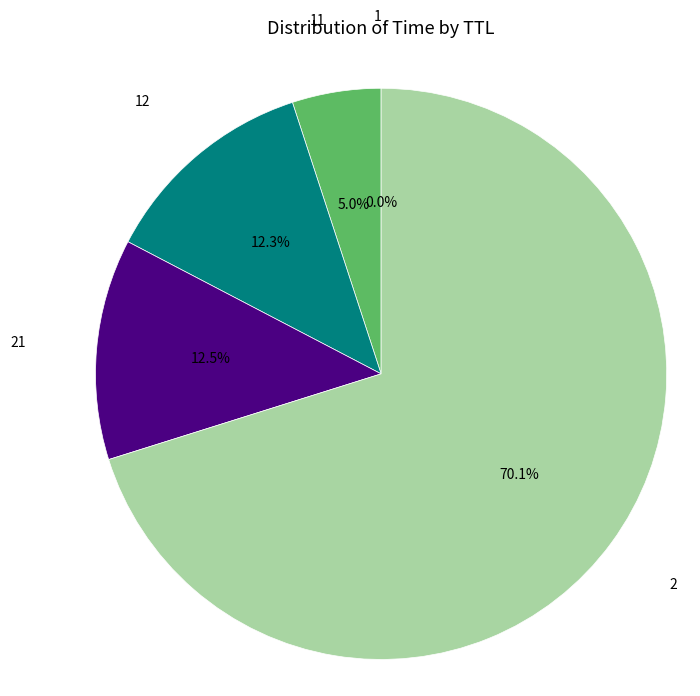

Is there a majority slice in this chart?

Yes